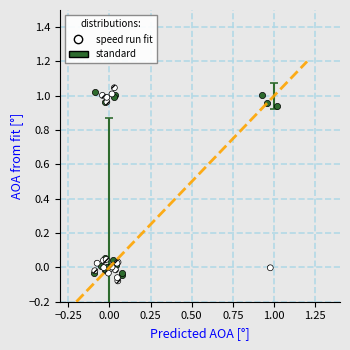

What are all the series names shown in the legend?

speed run fit, standard